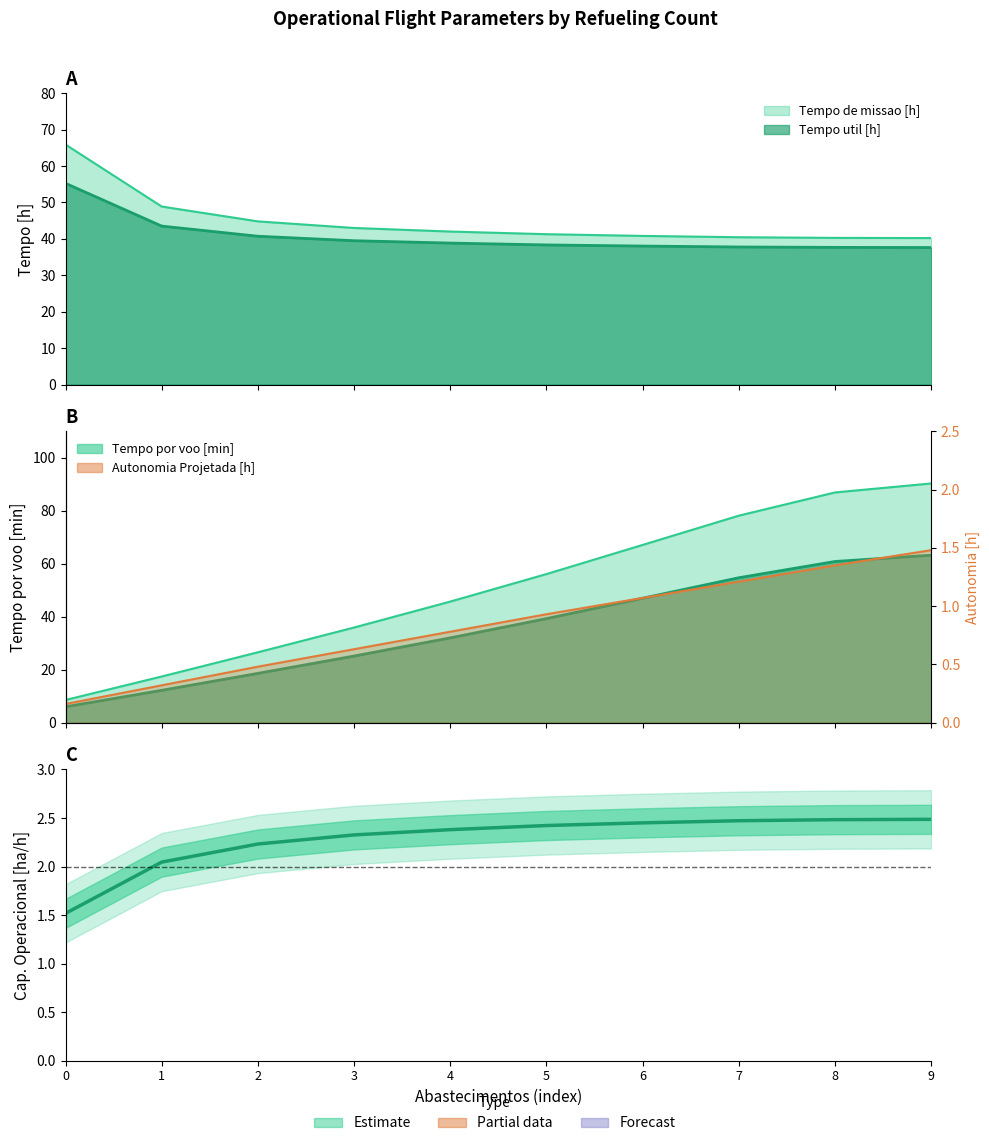

List the labels in order of value, smallest first.

0, 1, 2, 3, 4, 5, 6, 7, 8, 9